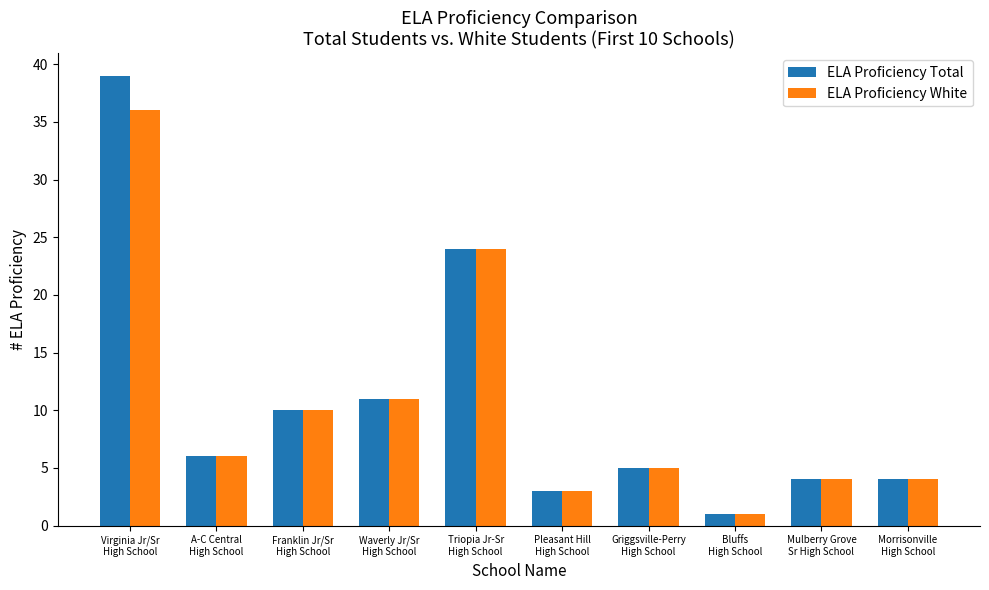

How many data points in ELA Proficiency Total are less than 6?

5